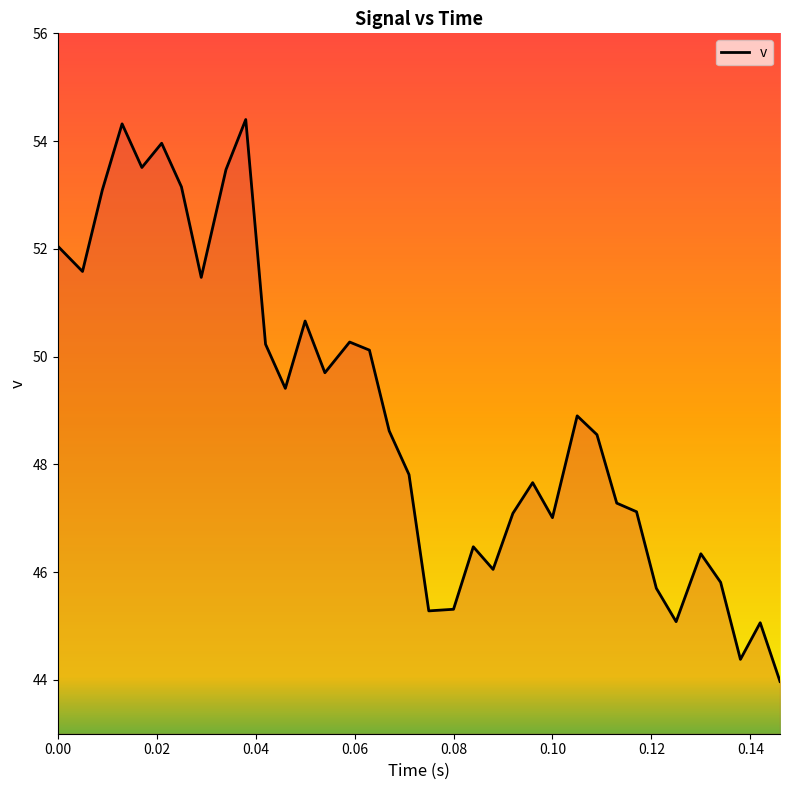

How many values are below 48?

17